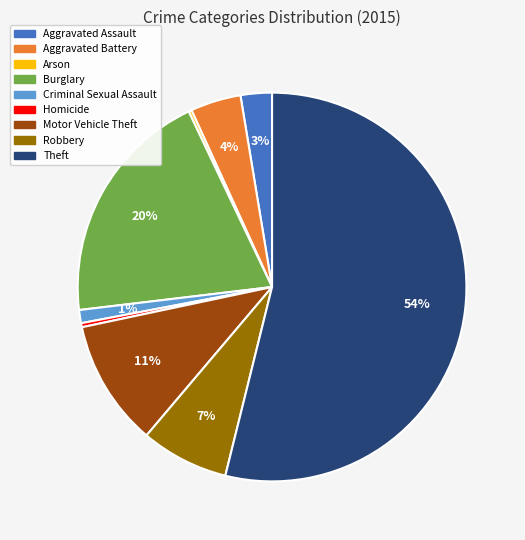

Which category has the biggest portion of the pie?

Theft